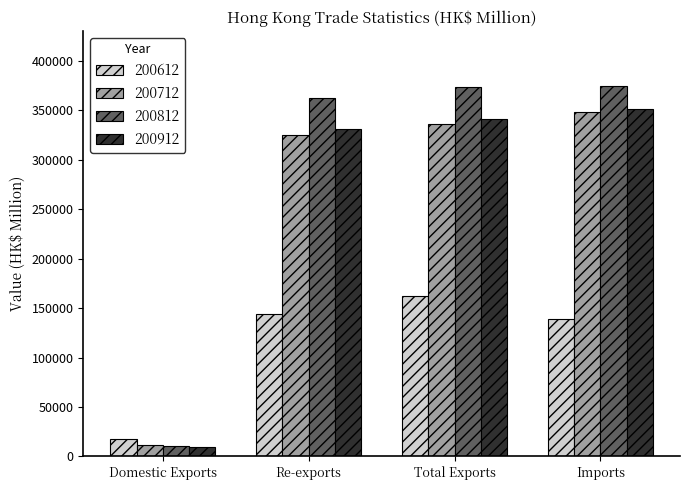

What are all the series names shown in the legend?

200612, 200712, 200812, 200912